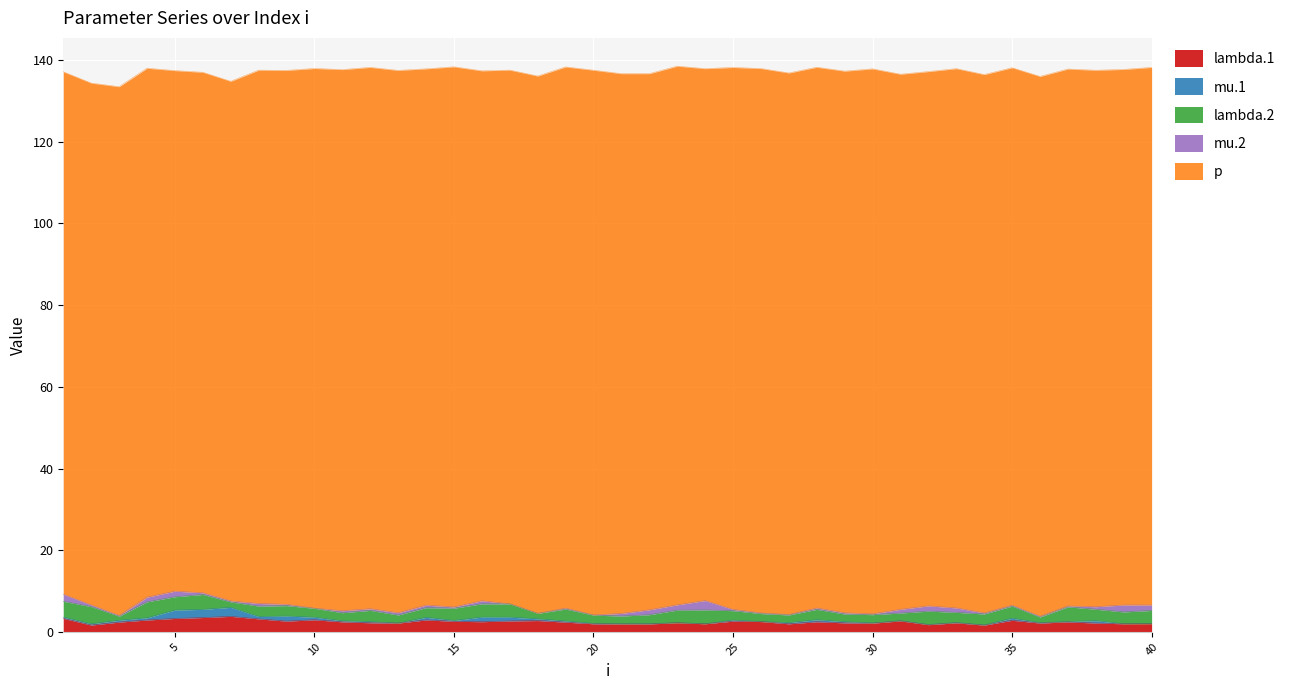

True or false: p and lambda.1 intersect in this chart.

False